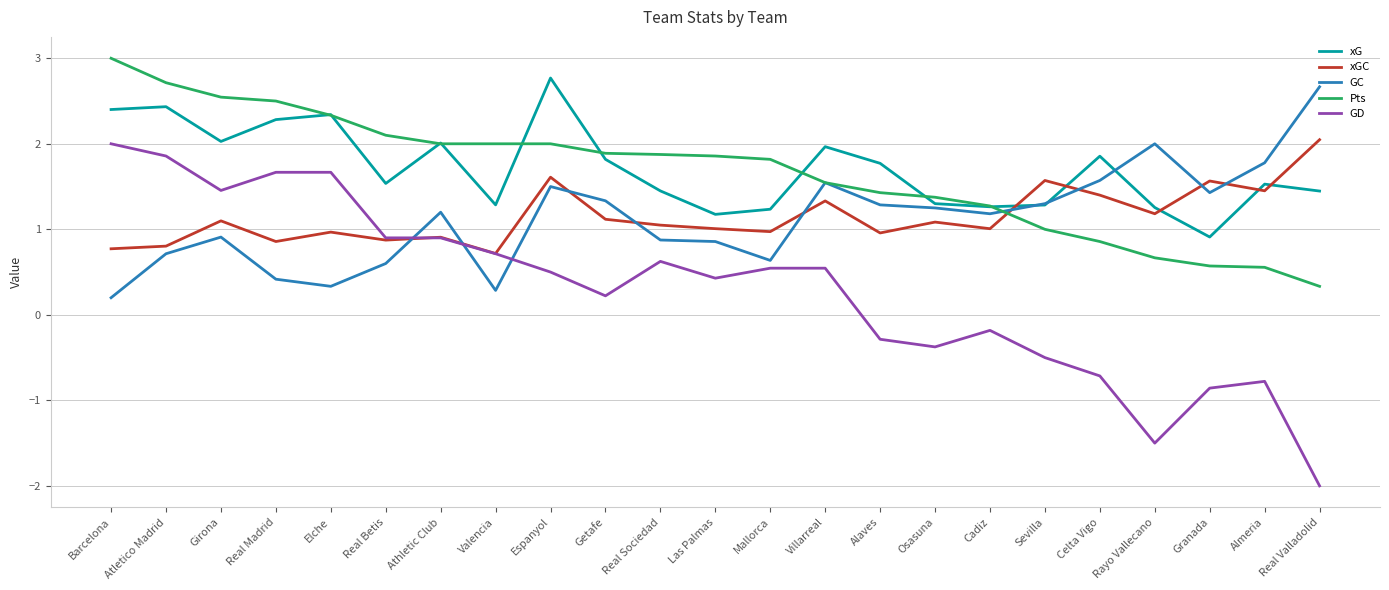

How many values in the xG series exceed 1?

22